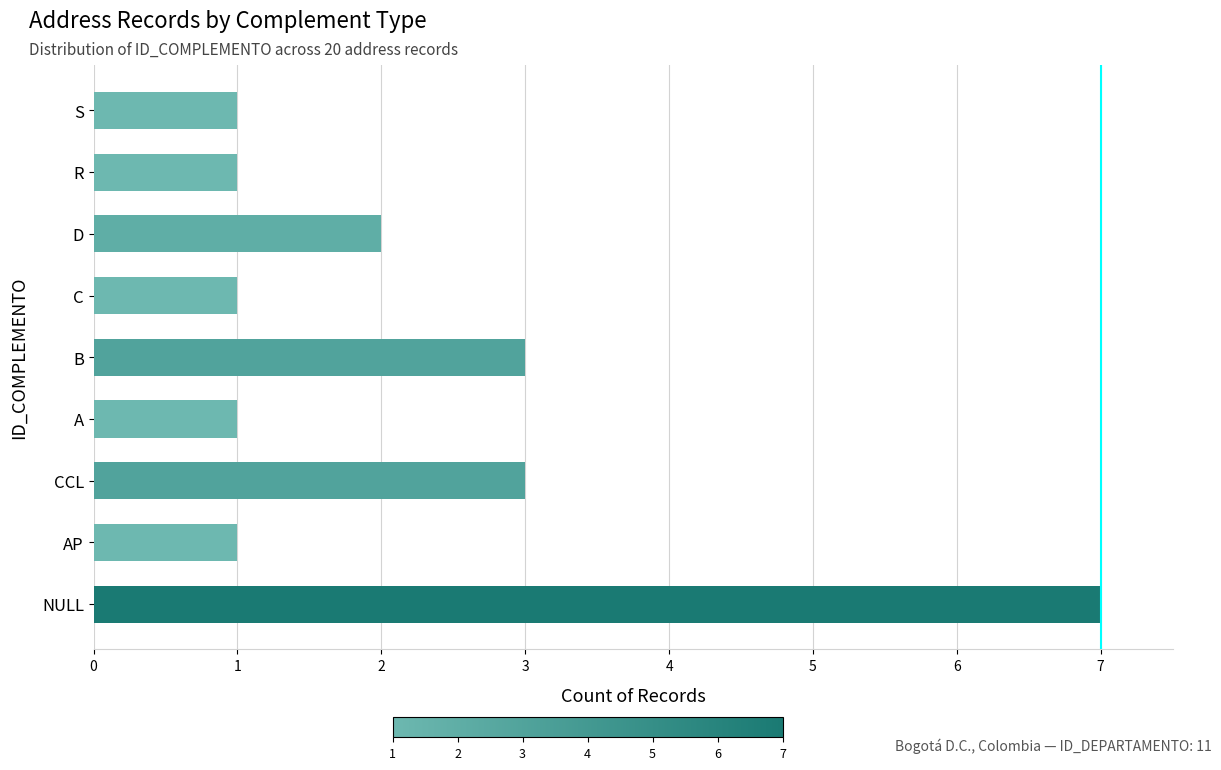

What is the average value?

2